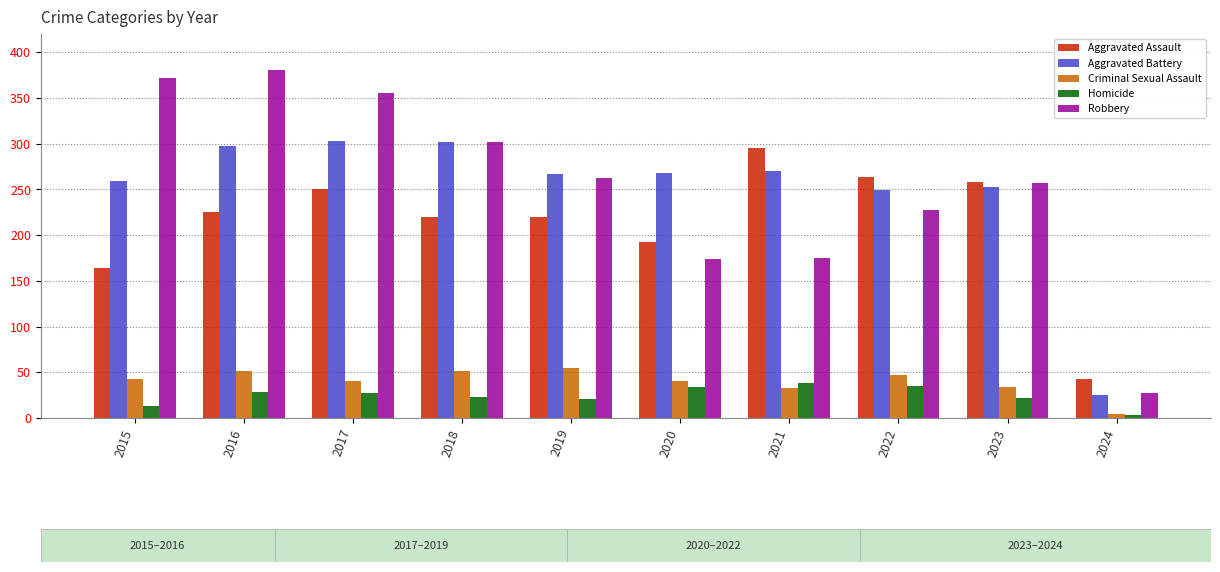

True or false: Homicide has a value of 23 at 2018.

True